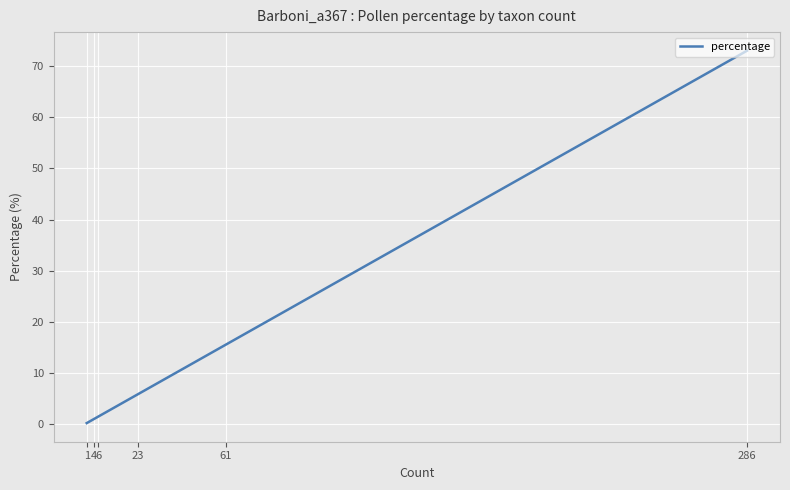

What is the greatest value displayed?

73.0